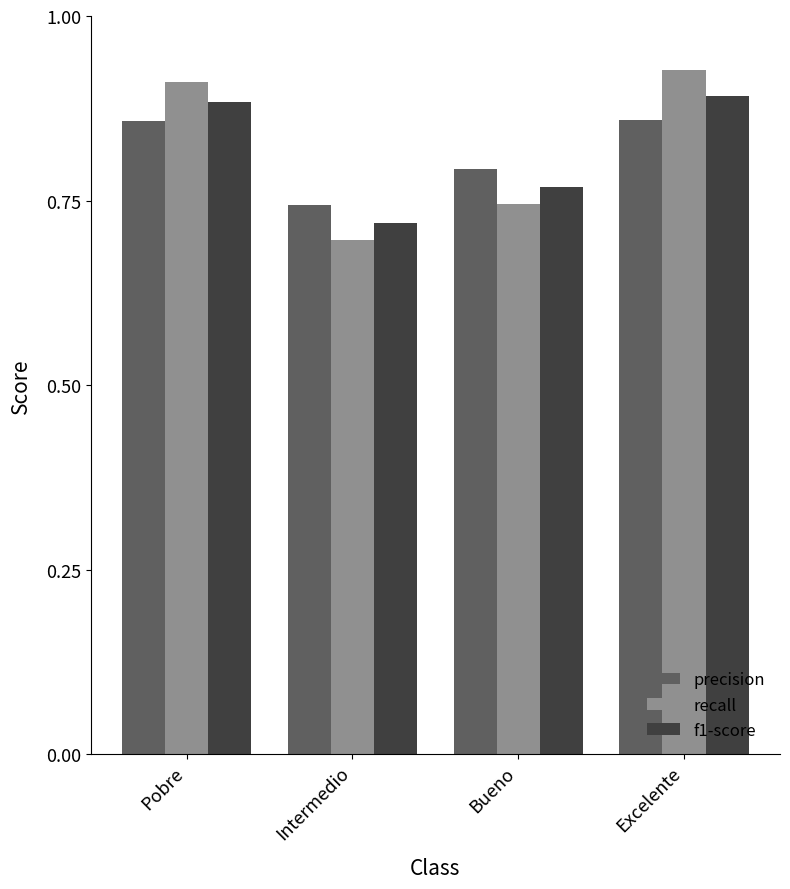

At Pobre, list the series in order from smallest to largest.

precision, f1-score, recall